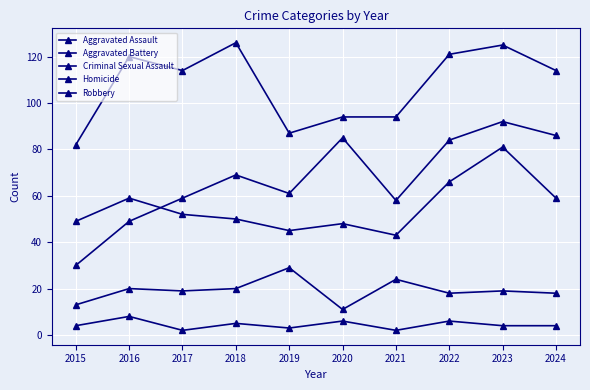

True or false: Robbery and Aggravated Battery cross at least once.

False